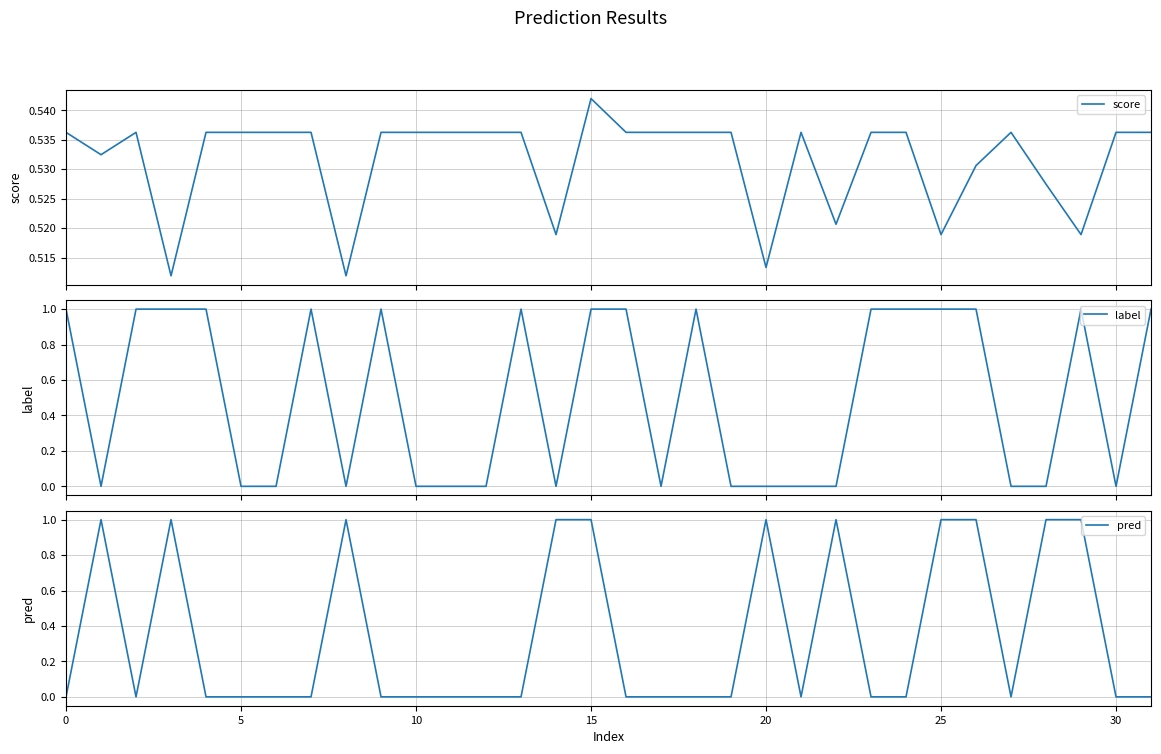

What is the lowest value of the score series?

0.5